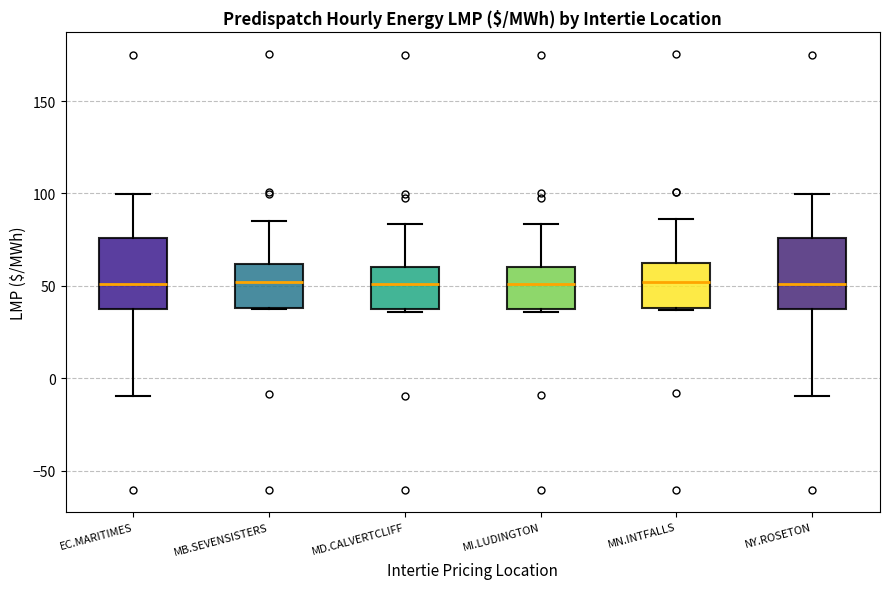

Reading left to right, transcribe this box plot: for each box, give where its median line is, the range the box spans, and where its two whiskers end, as read against the y-axis. The values are not printed on the chart, so give them approximately, as read against the axis.

EC.MARITIMES: median 50, box 35 to 75, whiskers -10 to 100
MB.SEVENSISTERS: median 50, box 40 to 60, whiskers 35 to 85
MD.CALVERTCLIFF: median 50, box 35 to 60, whiskers 35 to 85
MI.LUDINGTON: median 50, box 40 to 60, whiskers 35 to 85
MN.INTFALLS: median 50, box 40 to 60, whiskers 35 to 85
NY.ROSETON: median 50, box 35 to 75, whiskers -10 to 100